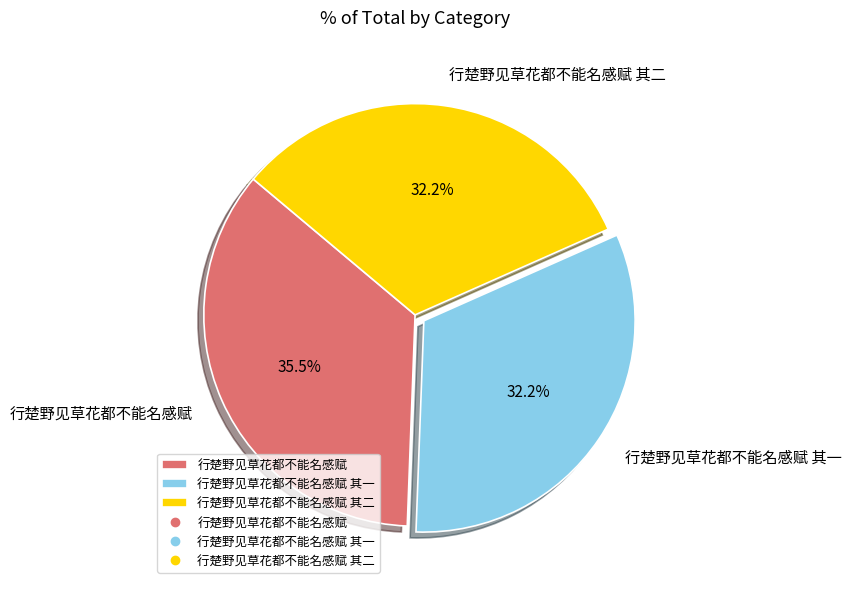

How many segments does this pie chart have?

3